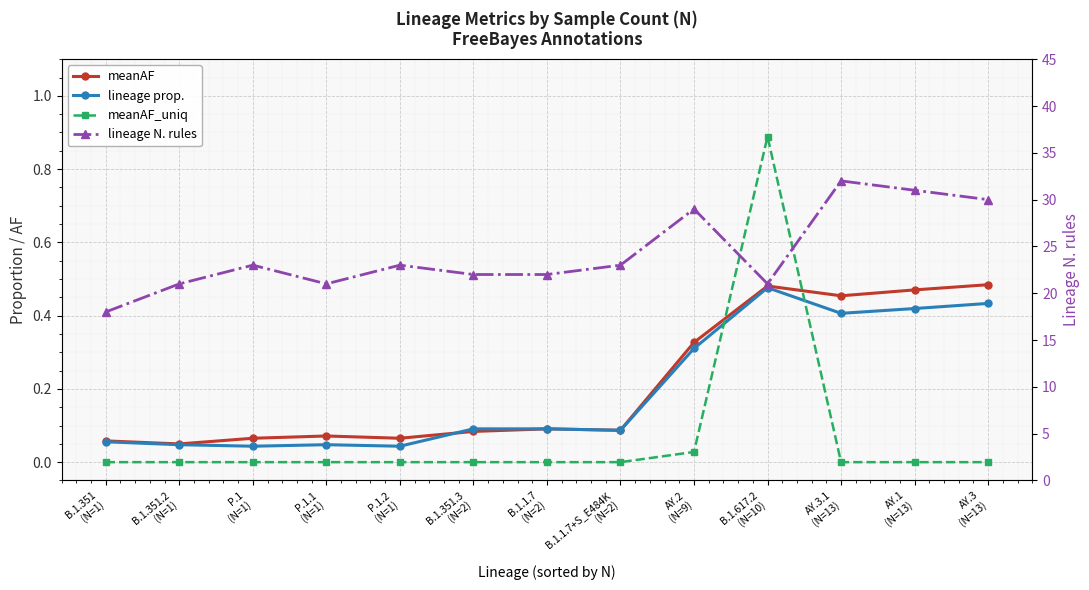

How many data points does each series have?

13